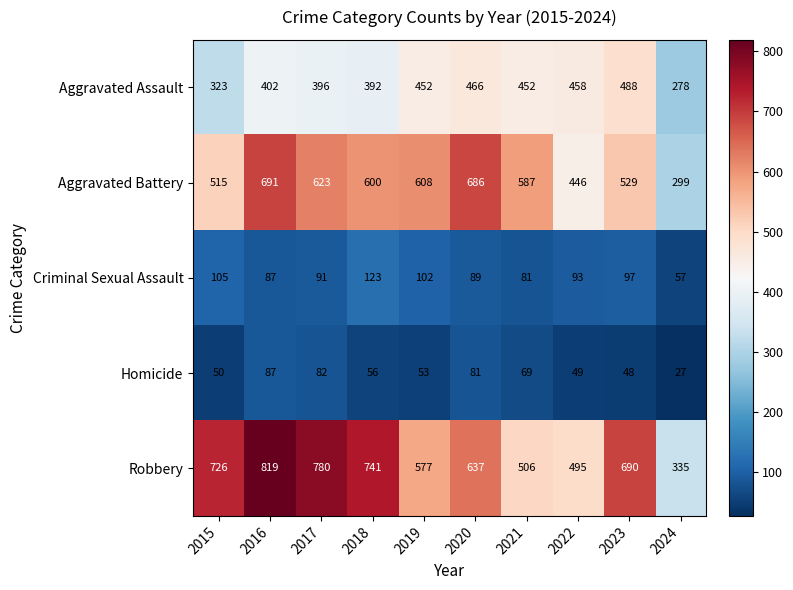

How many categories are shown in the chart?

10